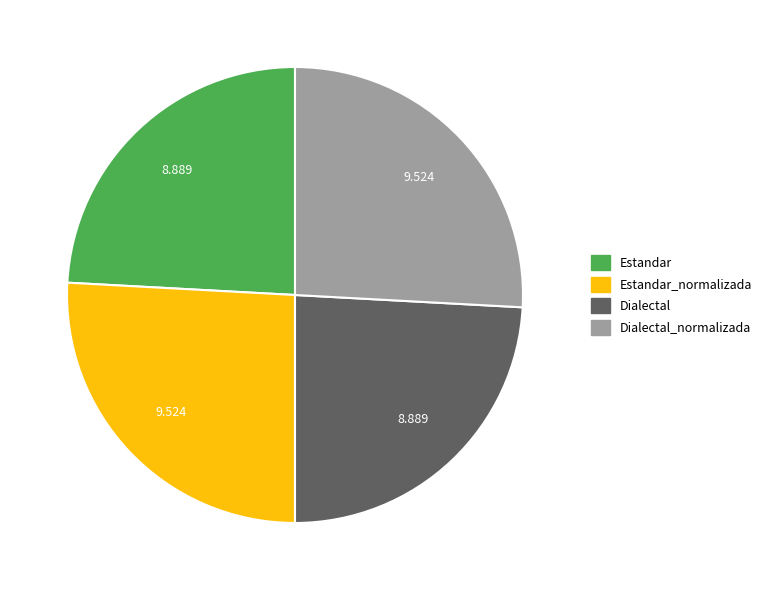

Is there a majority slice in this chart?

No